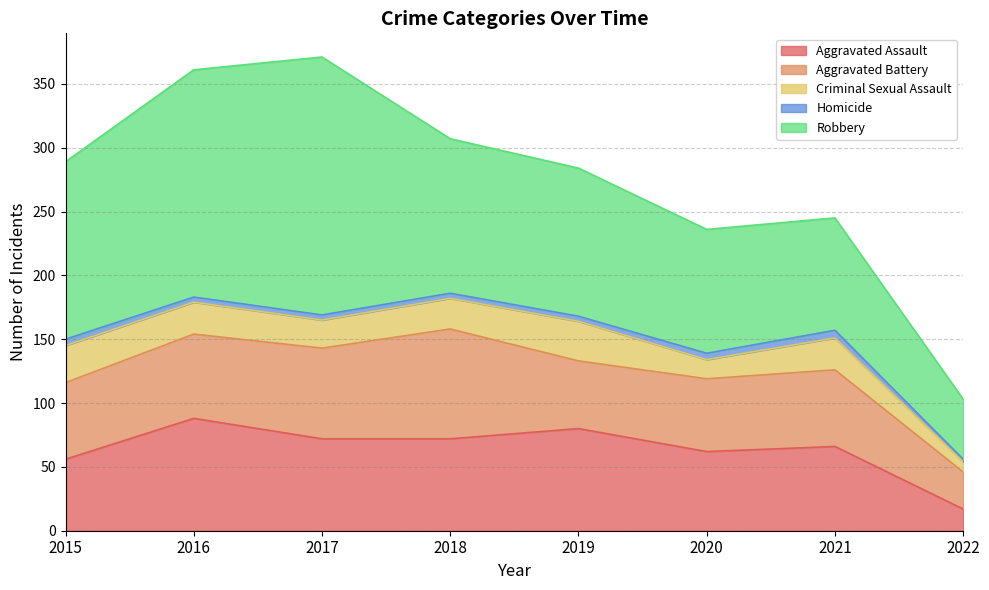

What are all the series names shown in the legend?

Aggravated Assault, Aggravated Battery, Criminal Sexual Assault, Homicide, Robbery